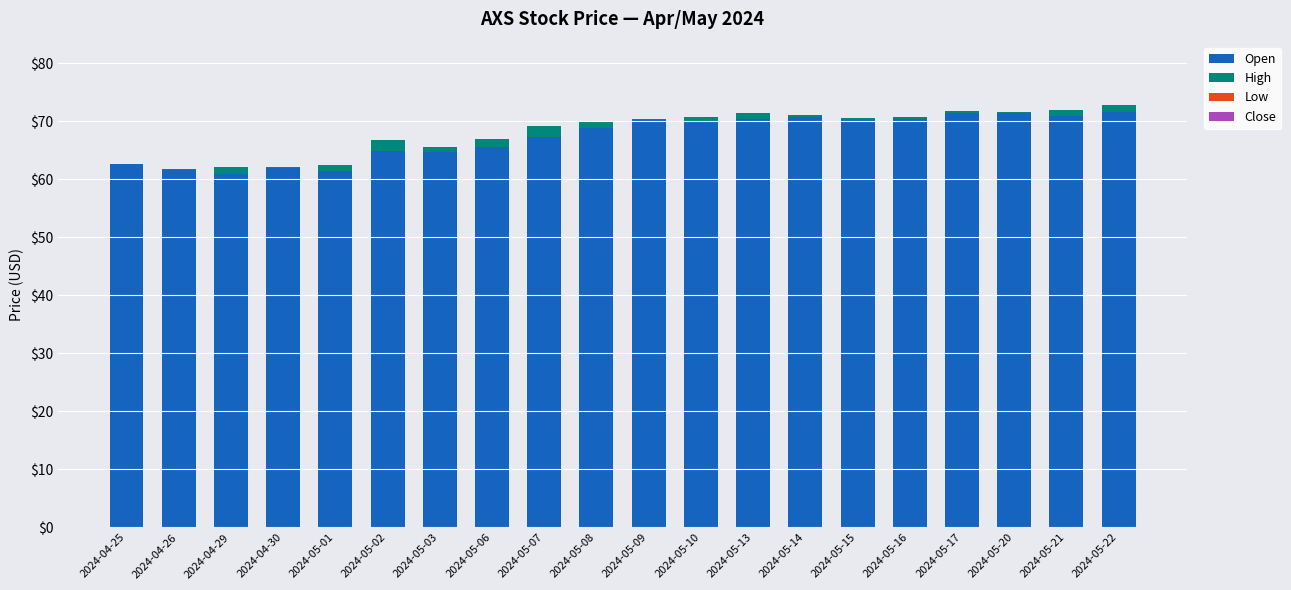

What is the highest value of the Open series?

71.6